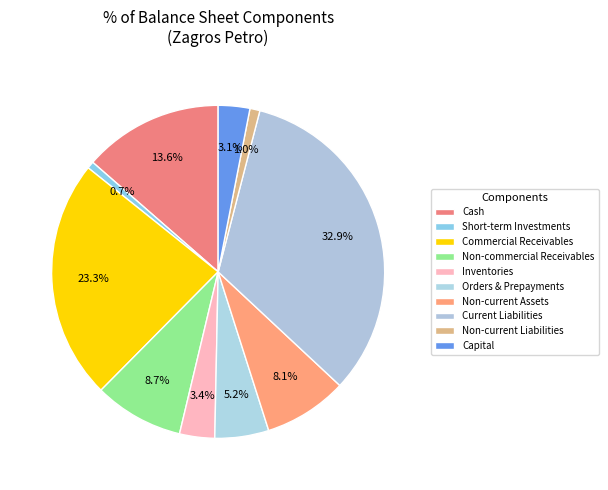

How many slices are in this pie chart?

10